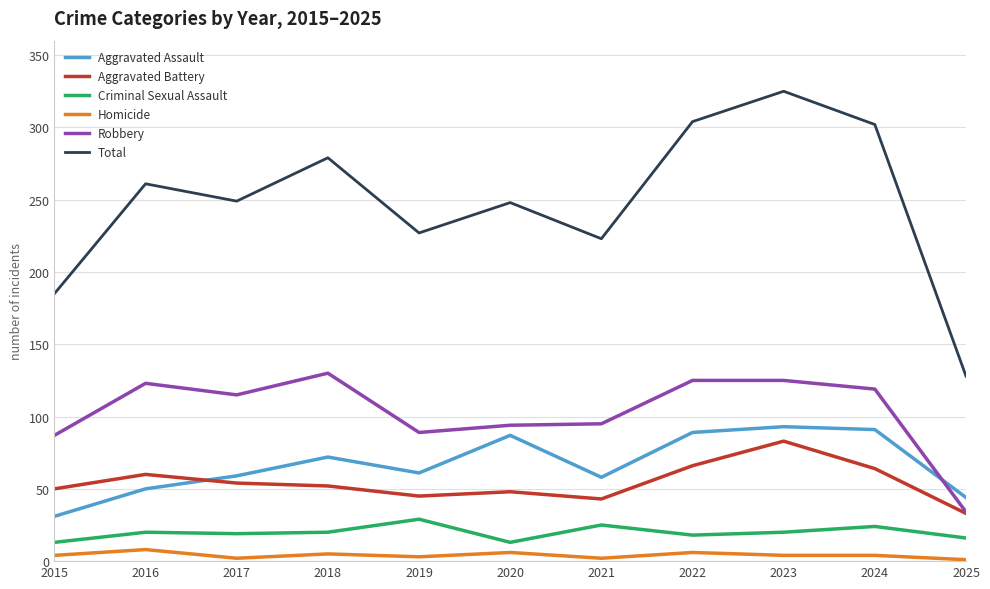

Is the value of Robbery at 2015 greater than the value of Homicide at 2025?

Yes